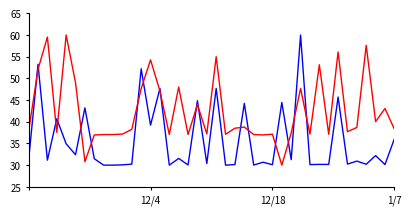

What is the greatest value displayed?

60.0